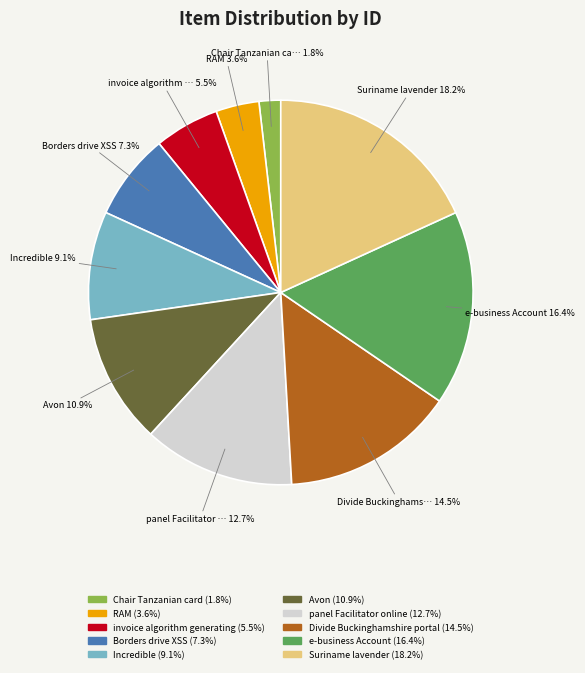

What is the total percentage of RAM and invoice algorithm generating?

9.1%